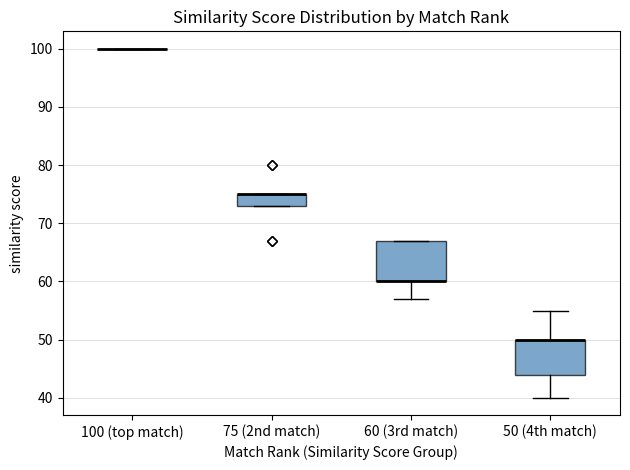

Which box is the tallest, from its lower edge to its upper edge?

60 (3rd match)